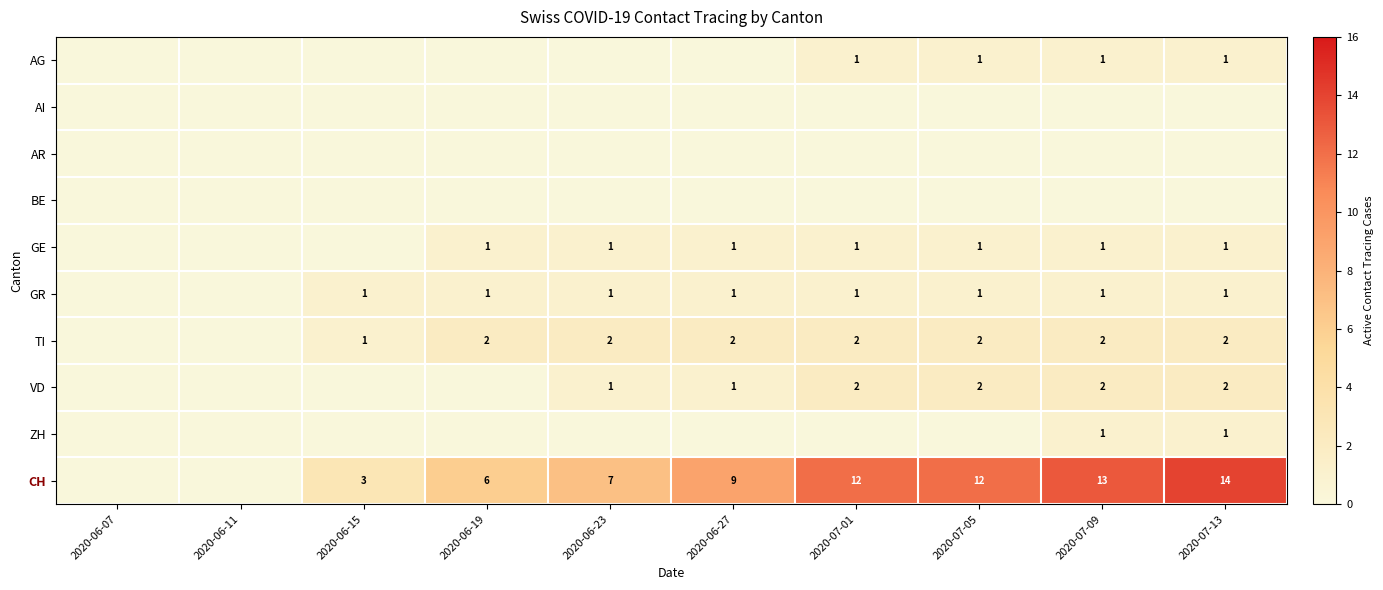

The AG series shows 0 at 2020-07-09. True or false?

False